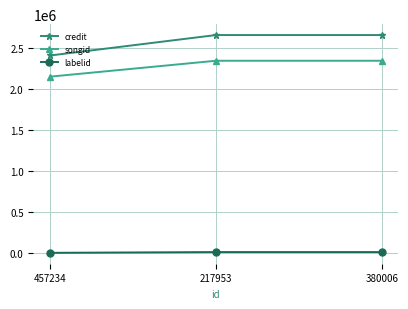

The credit series shows 4440295 at 380006. True or false?

False